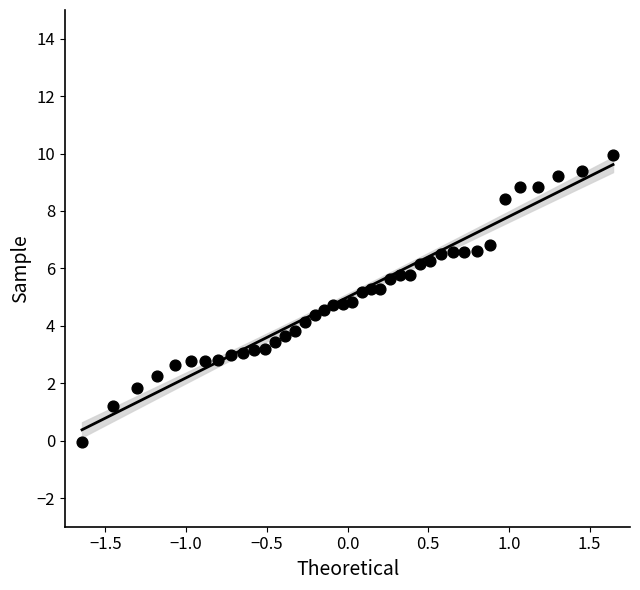

What is the range of X values (max minus min)?

3.3